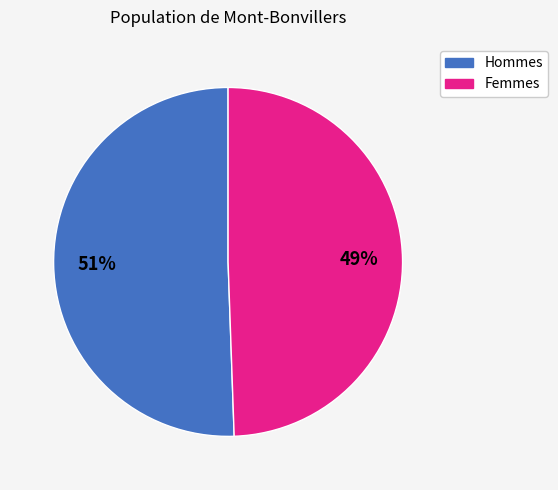

Does any single category account for the majority?

Yes